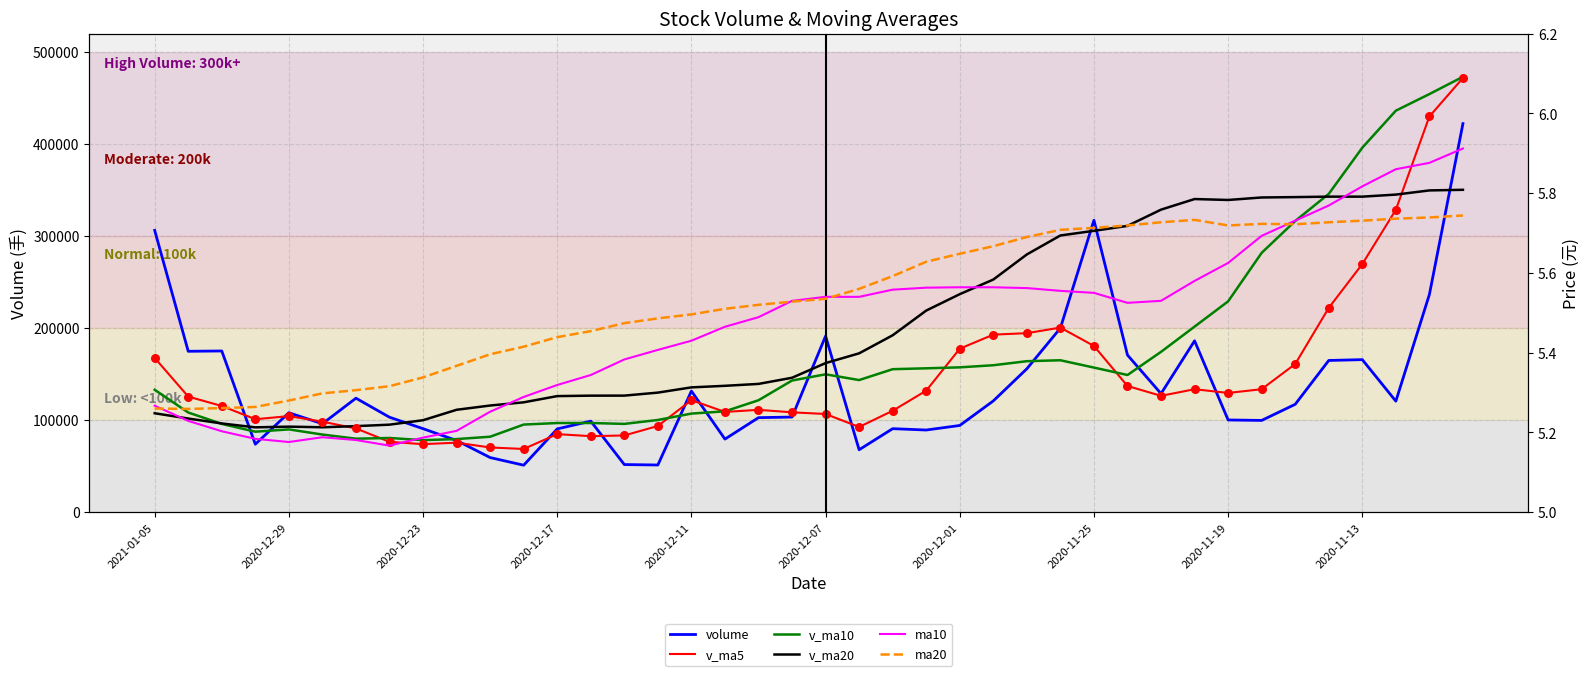

Which series reaches the maximum Y coordinate?

v_ma10